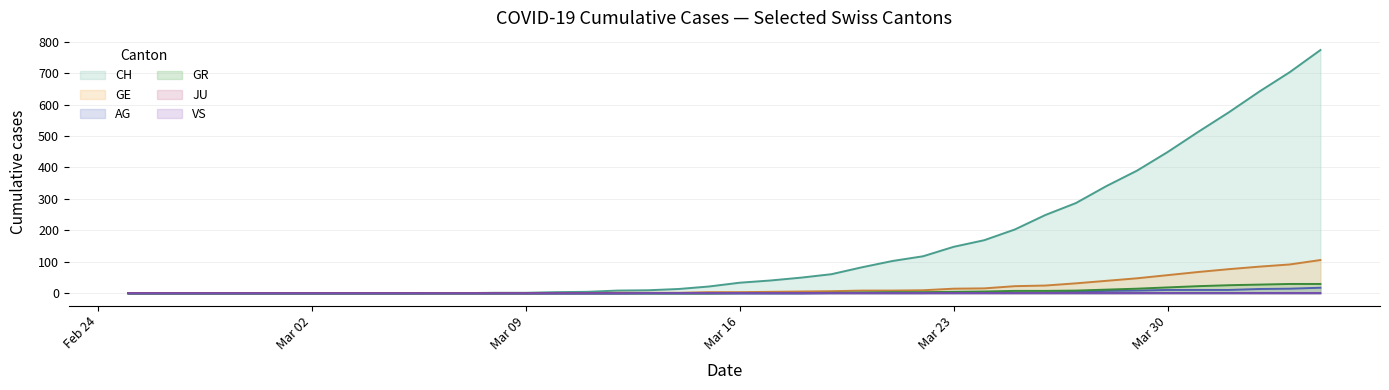

Which series has the largest range (max minus min)?

CH